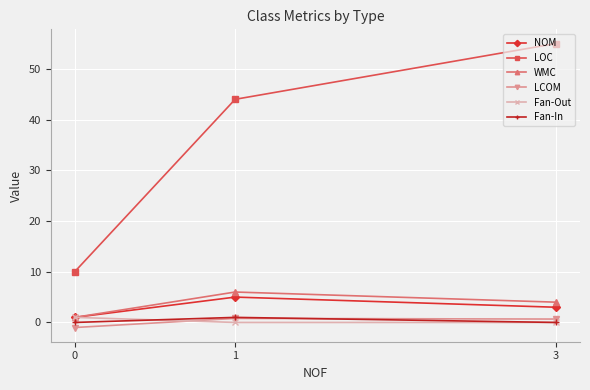

What is the highest value of the LOC series?

55.0